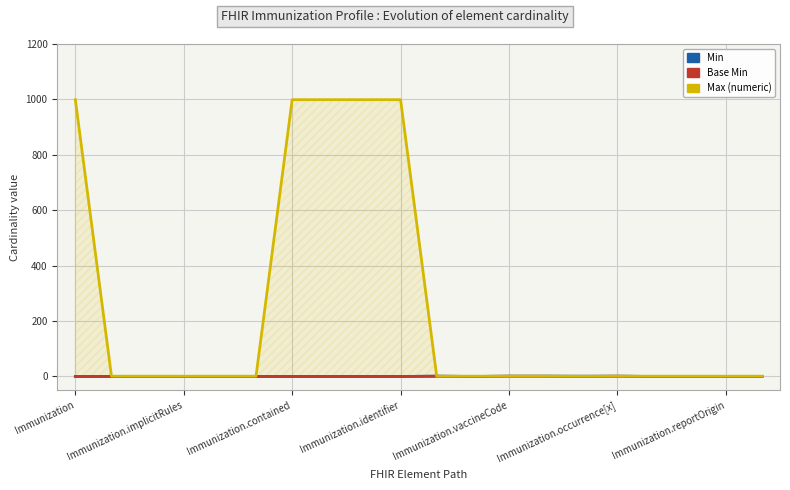

What are all the series names shown in the legend?

Min, Base Min, Max (numeric)